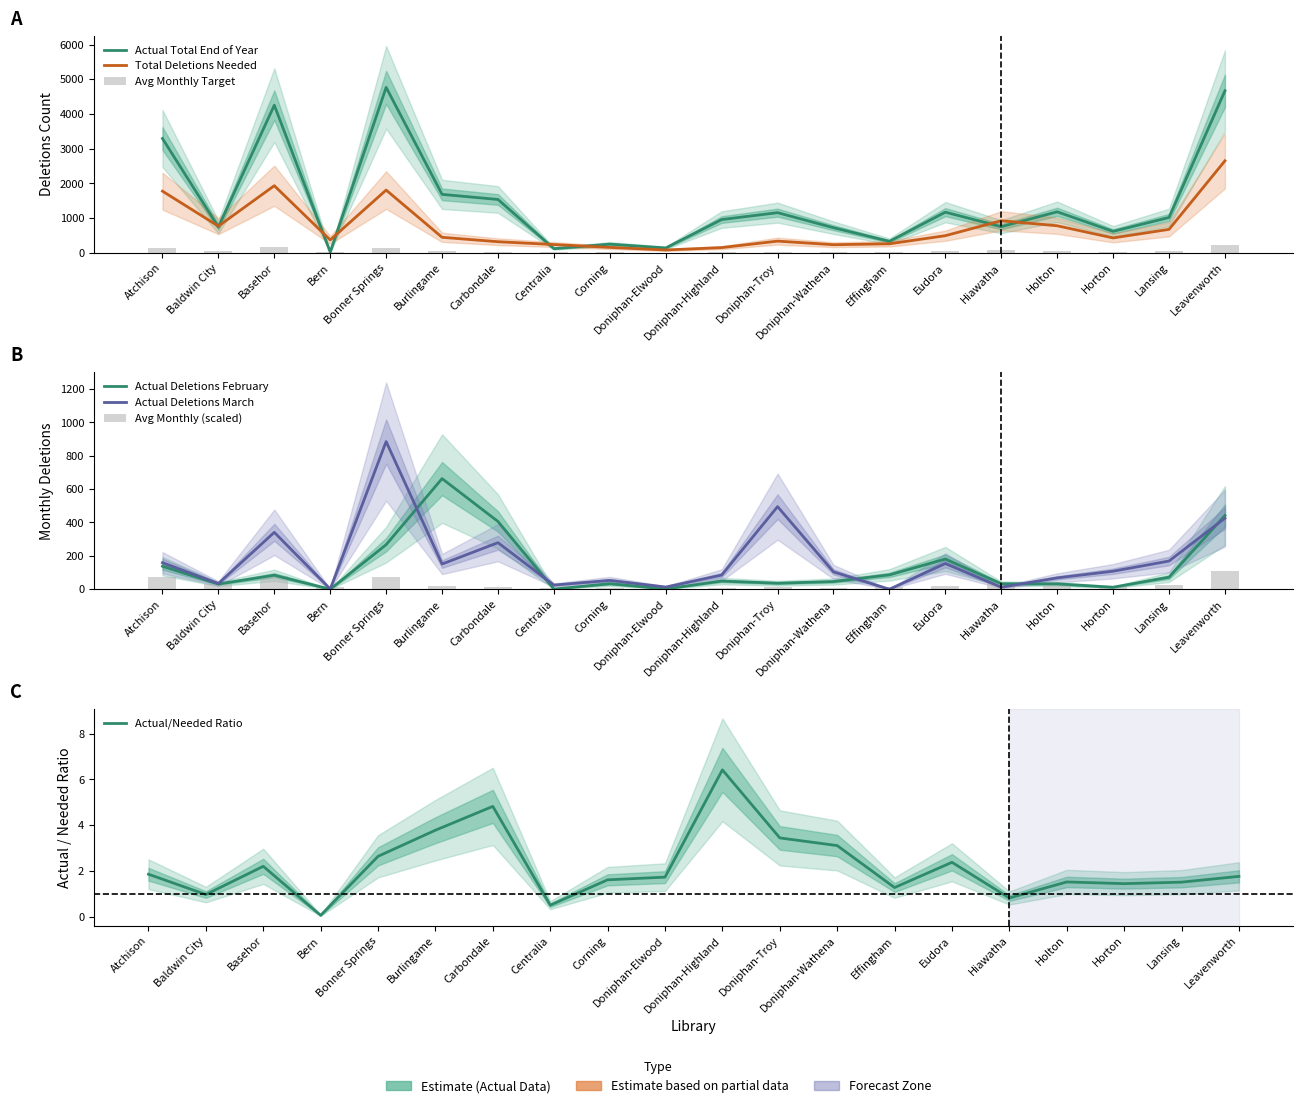

What is the sum of all Avg to Delete Each Month values?

1234.2